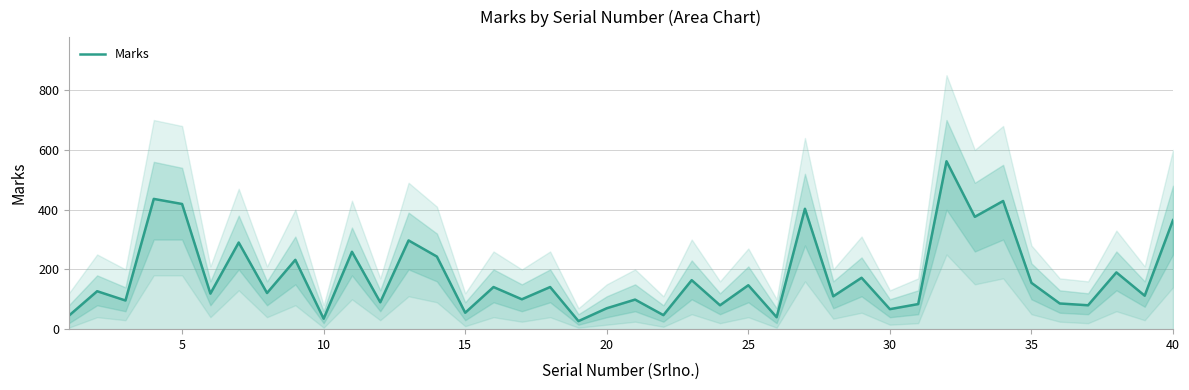

What is the average value?

178